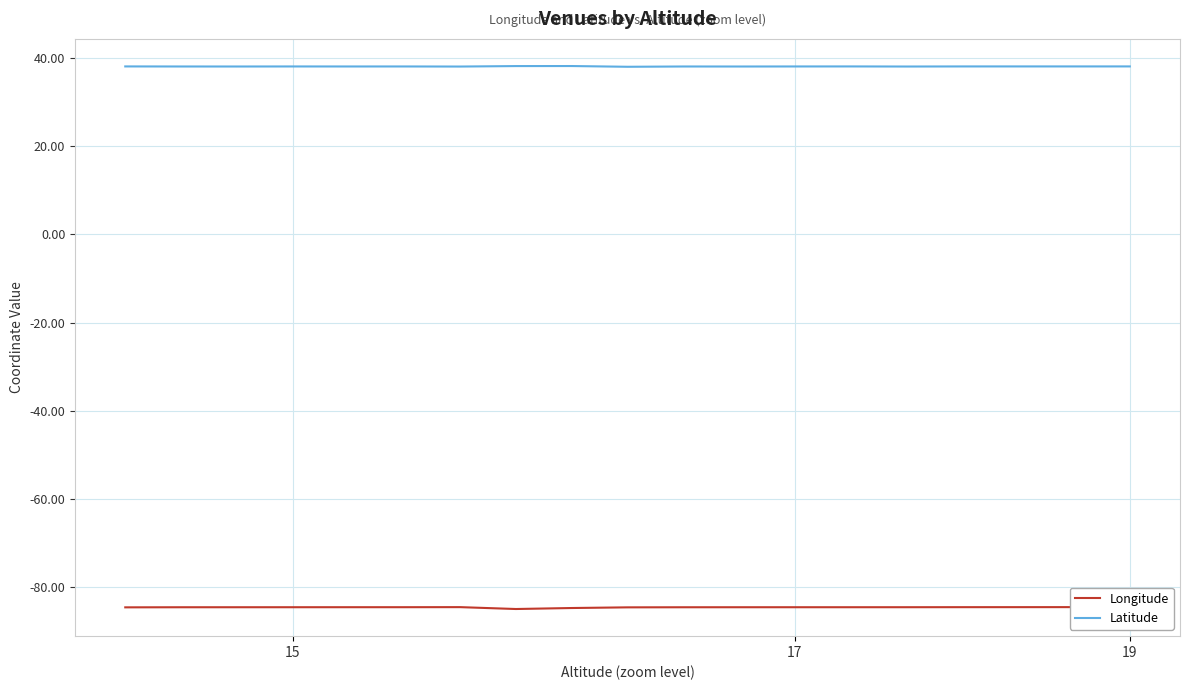

What is the maximum value for Latitude?

38.1